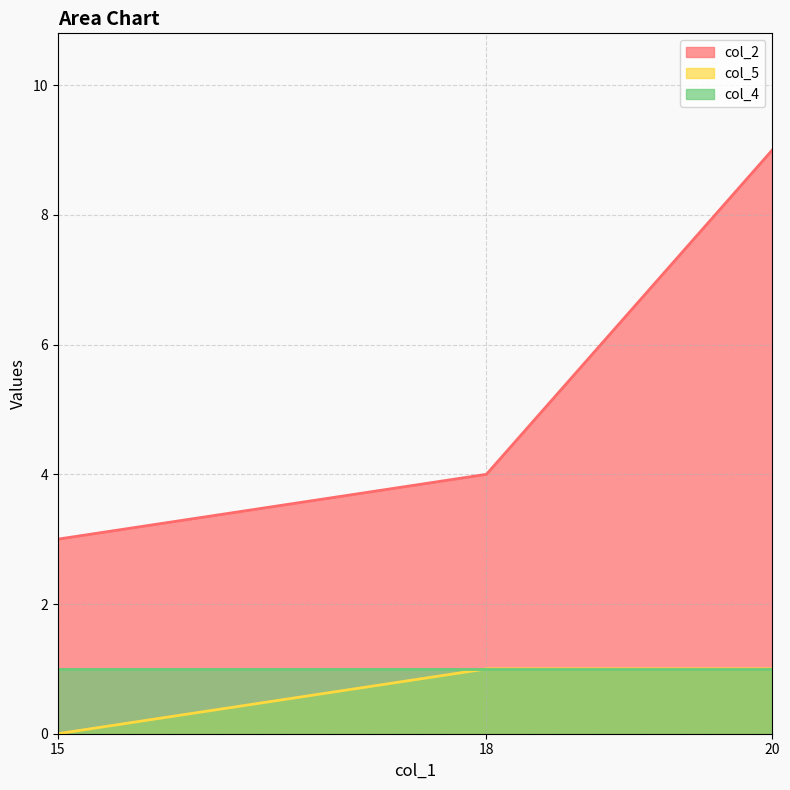

What is the spread (max minus min) of values at 18?

3